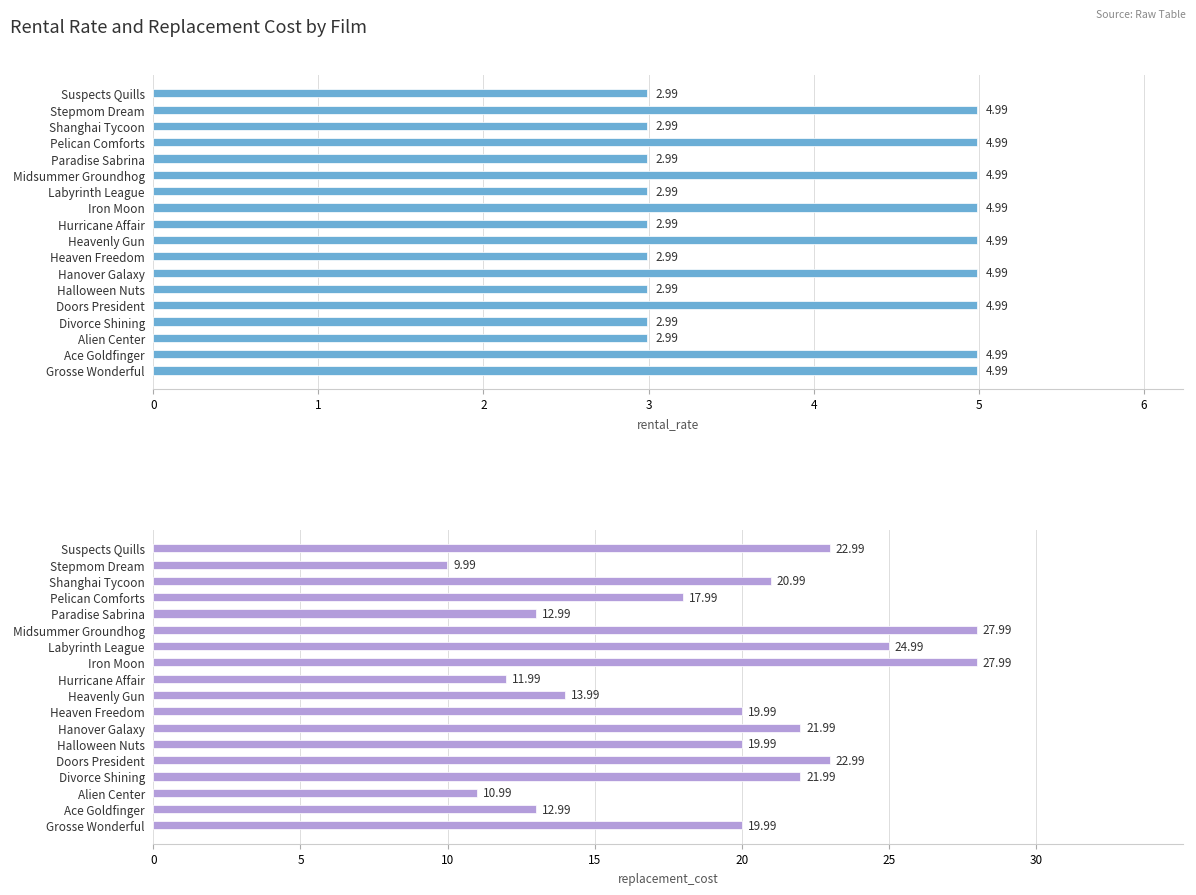

What is the value of the rental_rate bar at the 9th from the left?

5.0